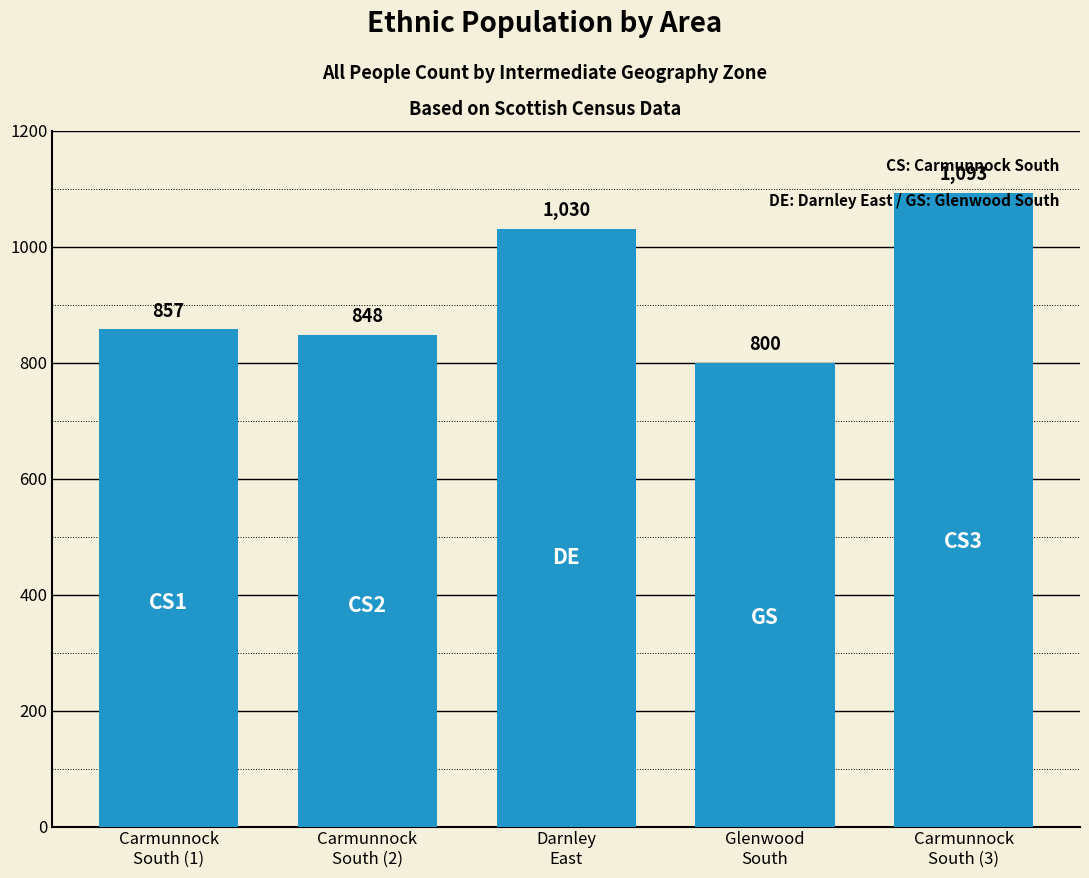

What is the difference between the values at Carmunnock
South (1) and Carmunnock
South (2)?

9